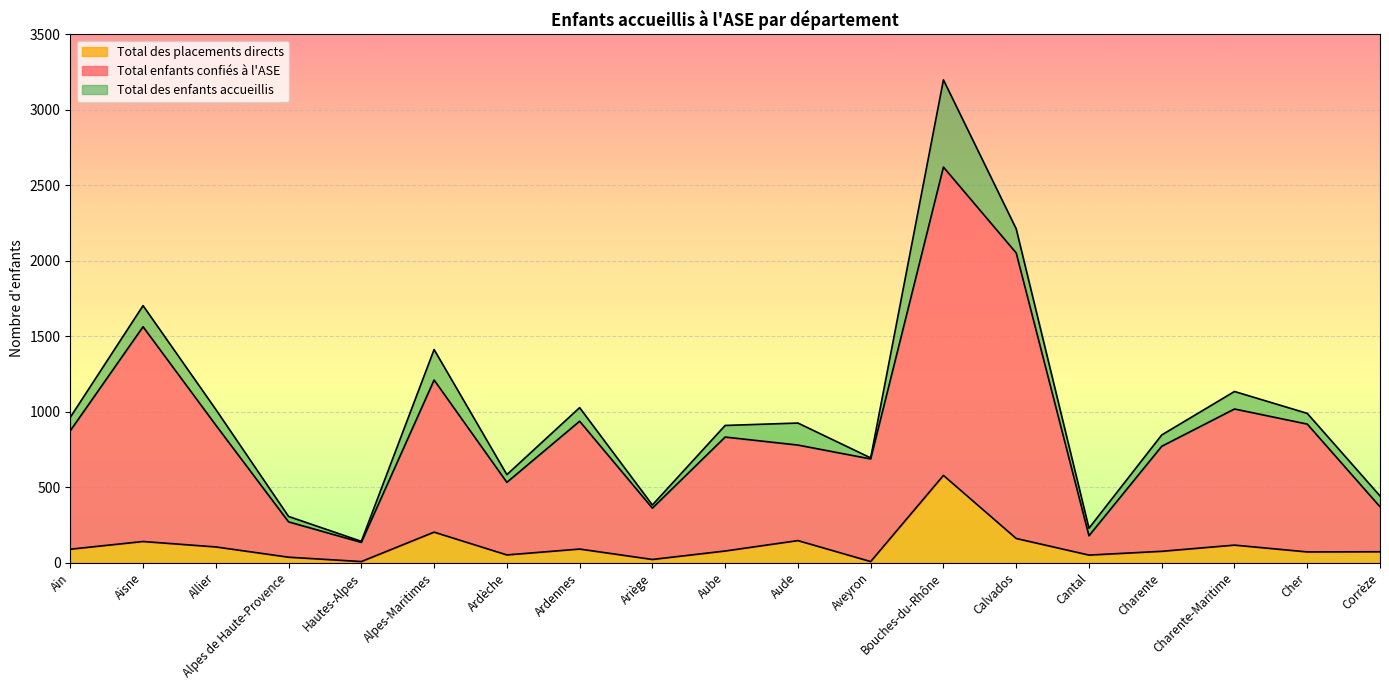

At which label is Total enfants confiés à l'ASE closest to 1377?

Alpes-Maritimes